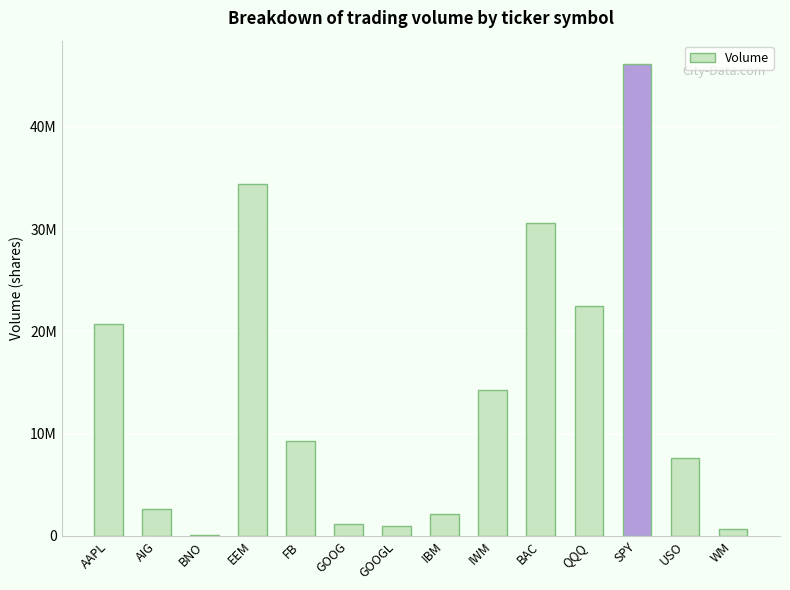

True or false: the data shows 46121058 at SPY.

True